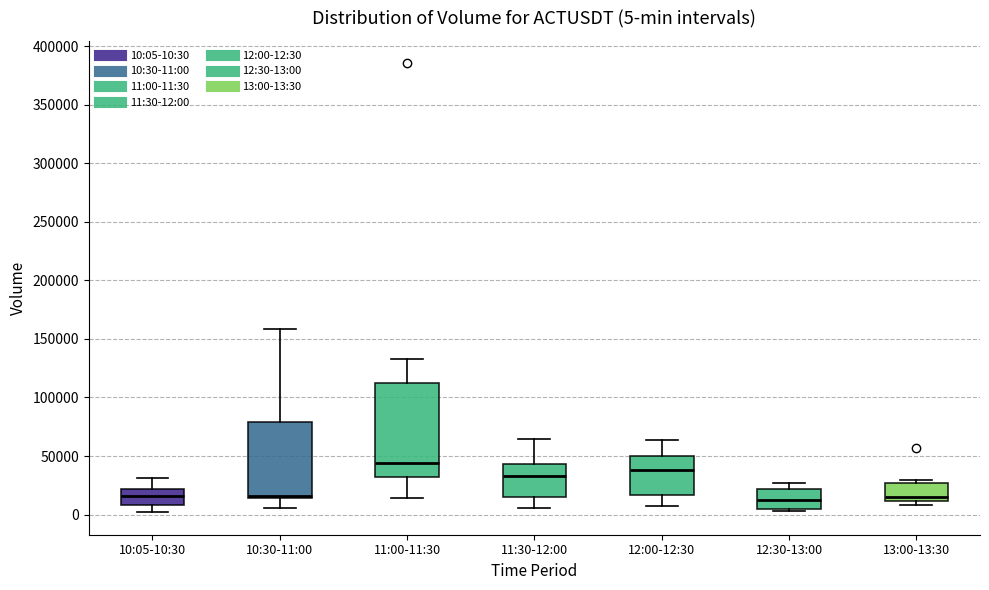

Comparing the boxes themselves (not the whiskers), which one is the tallest?

11:00-11:30